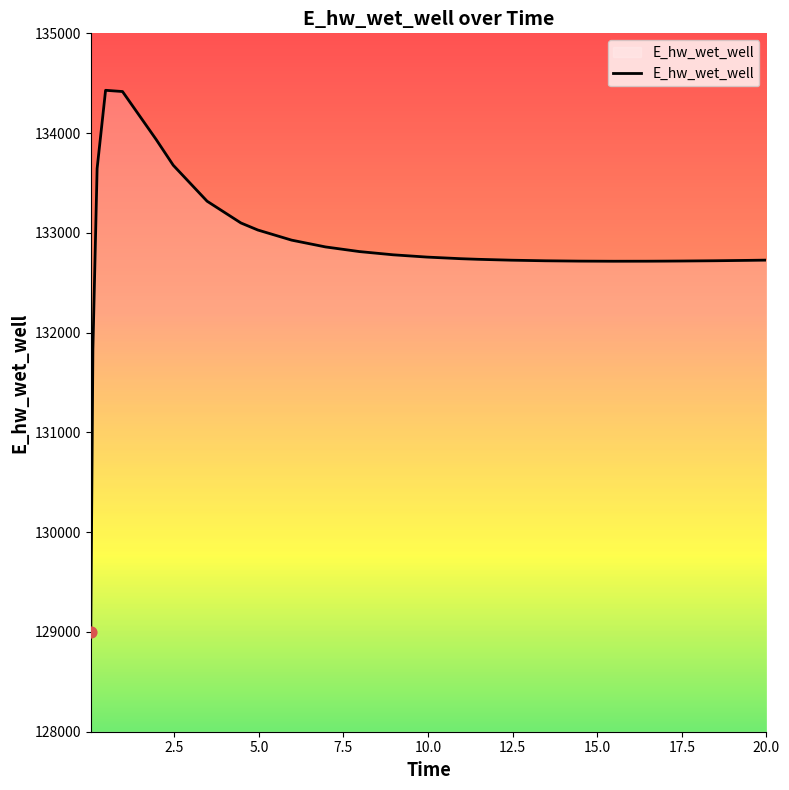

What is the difference between the maximum and minimum values?

5432.8